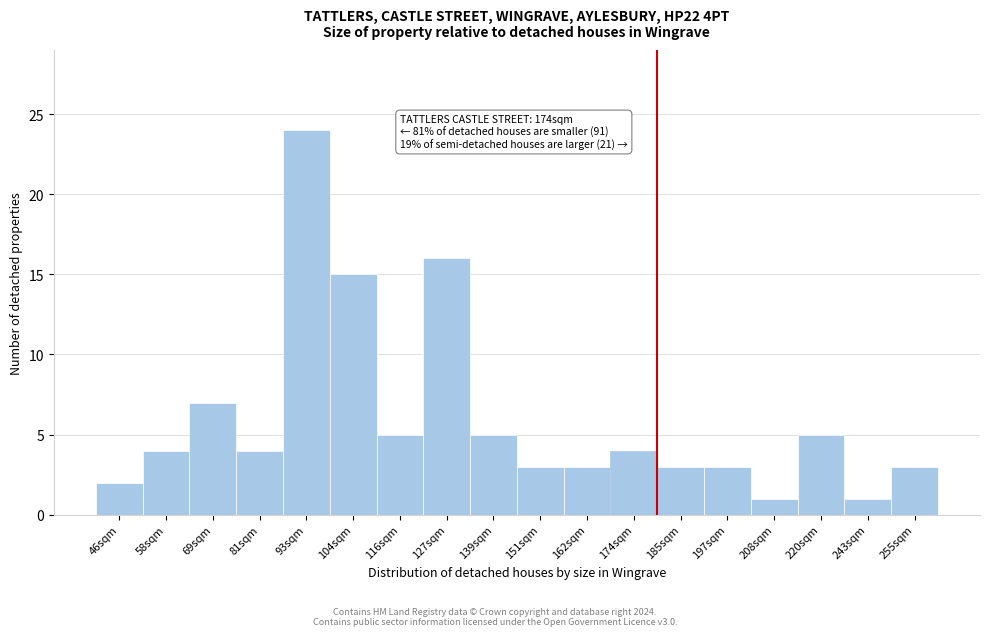

Reading left to right, extract all data points from this chart.

46sqm=2	58sqm=4	69sqm=7	81sqm=4	93sqm=24	104sqm=15	116sqm=5	127sqm=16	139sqm=5	151sqm=3	162sqm=3	174sqm=4	185sqm=3	197sqm=3	208sqm=1	220sqm=5	243sqm=1	255sqm=3